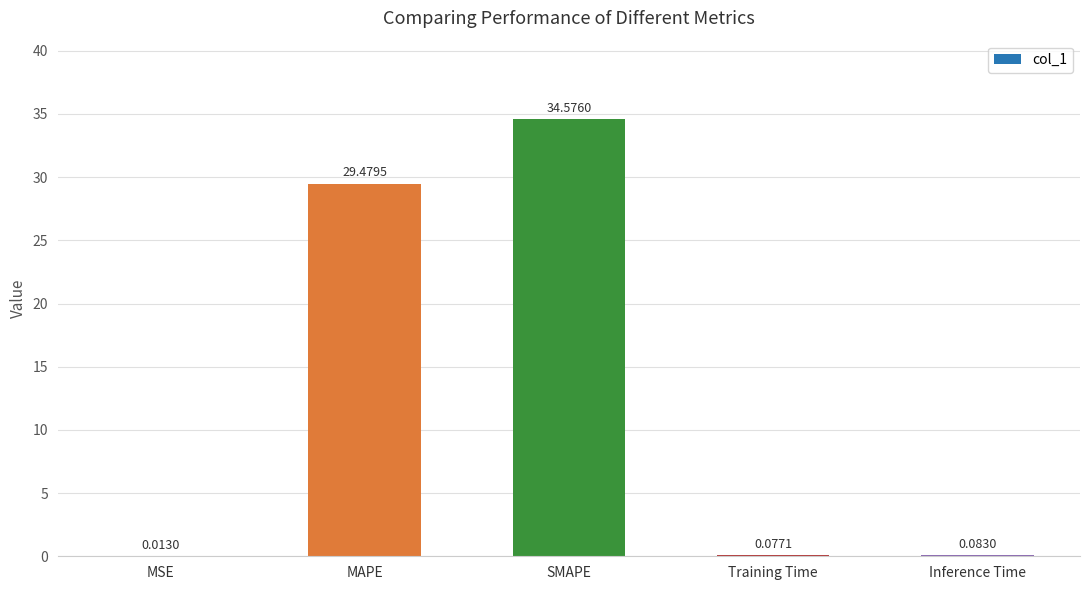

At which label is the value closest to 17?

MAPE